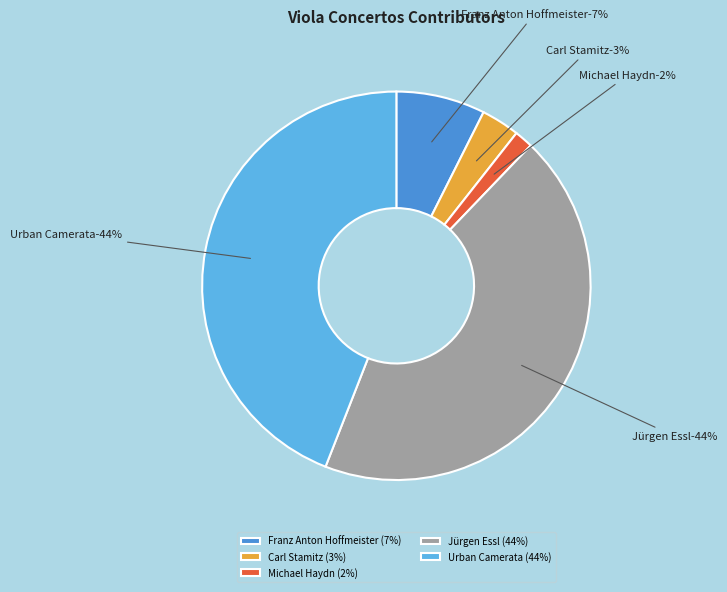

How many slices are in this pie chart?

5